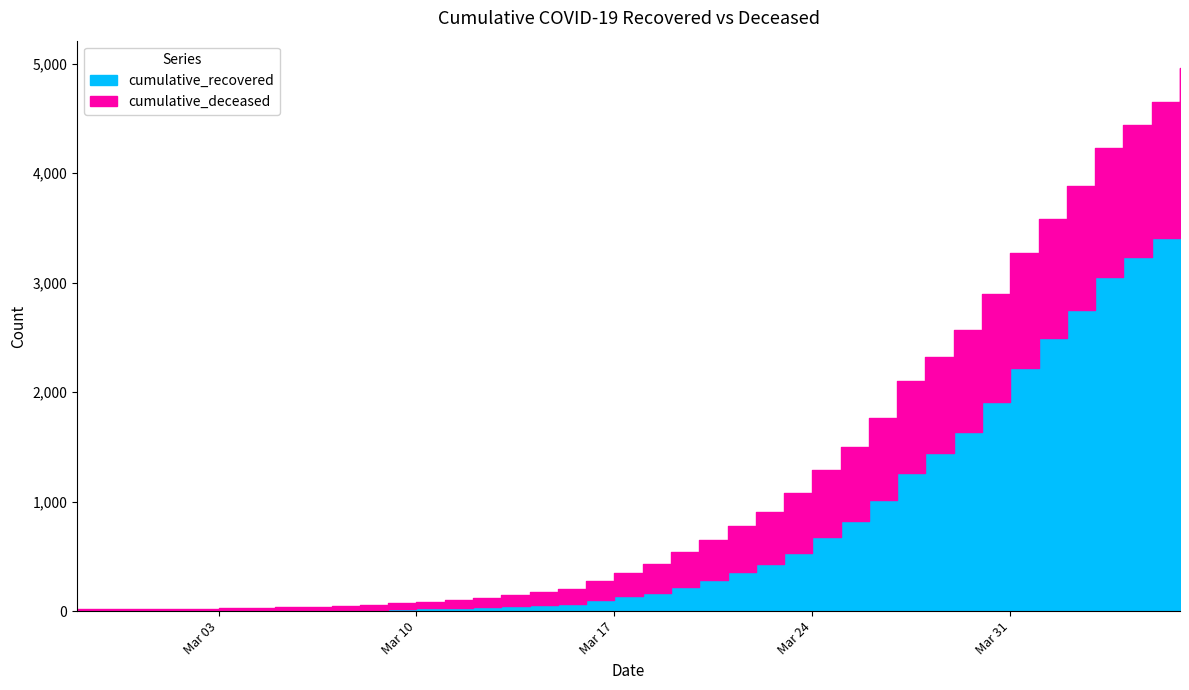

Rank the categories by cumulative_recovered value from highest to lowest.

2020-04-06, 2020-04-05, 2020-04-04, 2020-04-03, 2020-04-02, 2020-04-01, 2020-03-31, 2020-03-30, 2020-03-29, 2020-03-28, 2020-03-27, 2020-03-26, 2020-03-25, 2020-03-24, 2020-03-23, 2020-03-22, 2020-03-21, 2020-03-20, 2020-03-19, 2020-03-18, 2020-03-17, 2020-03-16, 2020-03-15, 2020-03-14, 2020-03-13, 2020-03-12, 2020-03-11, 2020-03-10, 2020-03-09, 2020-03-08, 2020-03-07, 2020-03-05, 2020-03-06, 2020-03-04, 2020-03-03, 2020-03-02, 2020-02-28, 2020-02-29, 2020-03-01, 2020-02-27